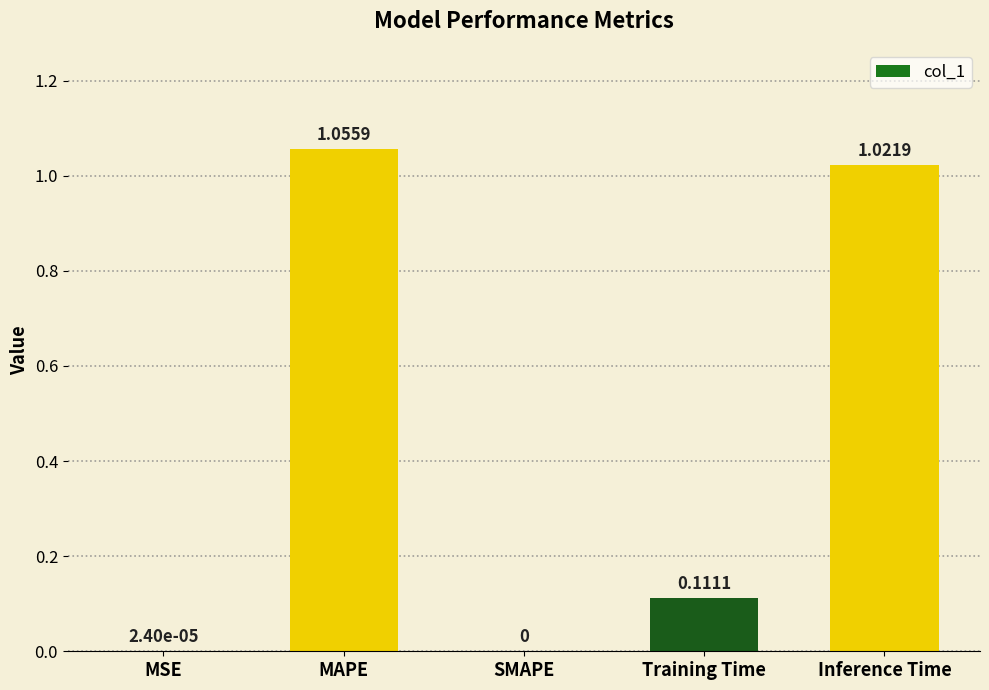

True or false: the data shows 1.5 at MAPE.

False